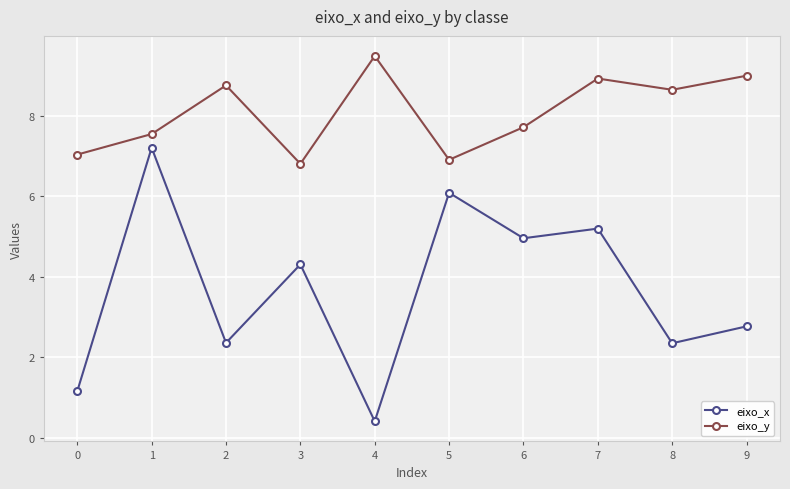

How many categories are shown in the chart?

10